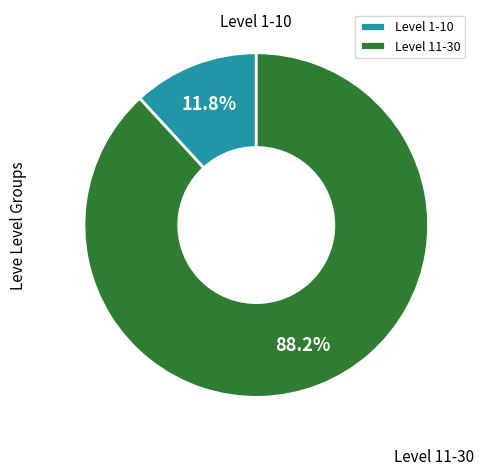

Which has a higher value, Level 11-30 or Level 1-10?

Level 11-30